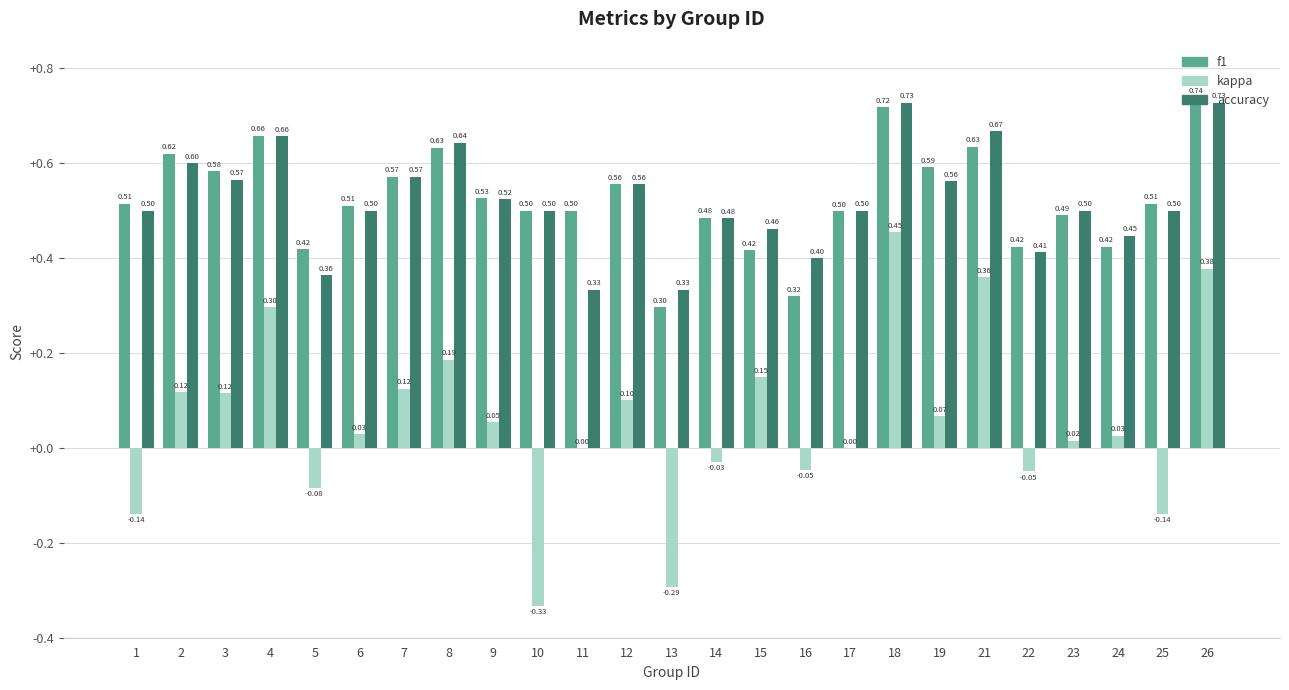

Which series has the largest total across all categories?

f1